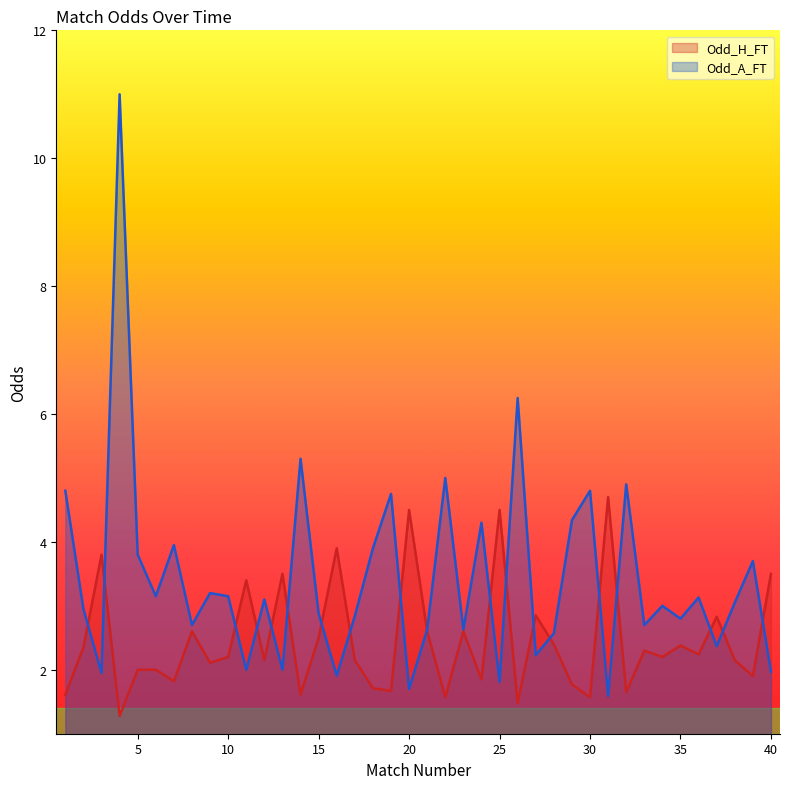

What is the minimum value for Odd_H_FT?

1.3